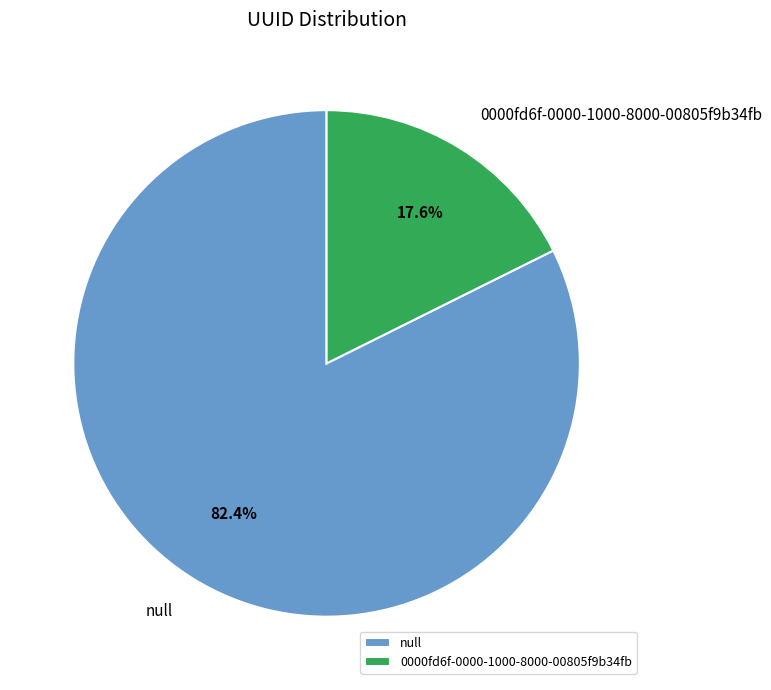

What is the smallest slice in the pie chart?

0000fd6f-0000-1000-8000-00805f9b34fb